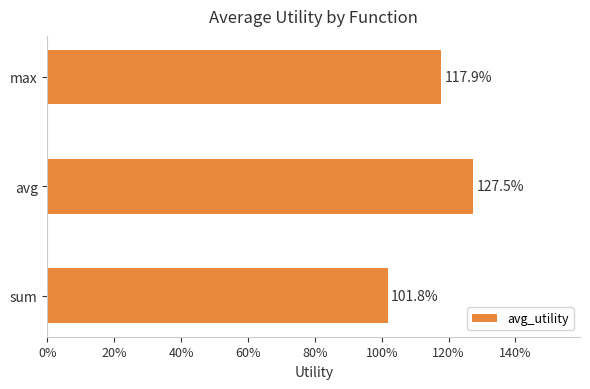

What is the average value?

1.2